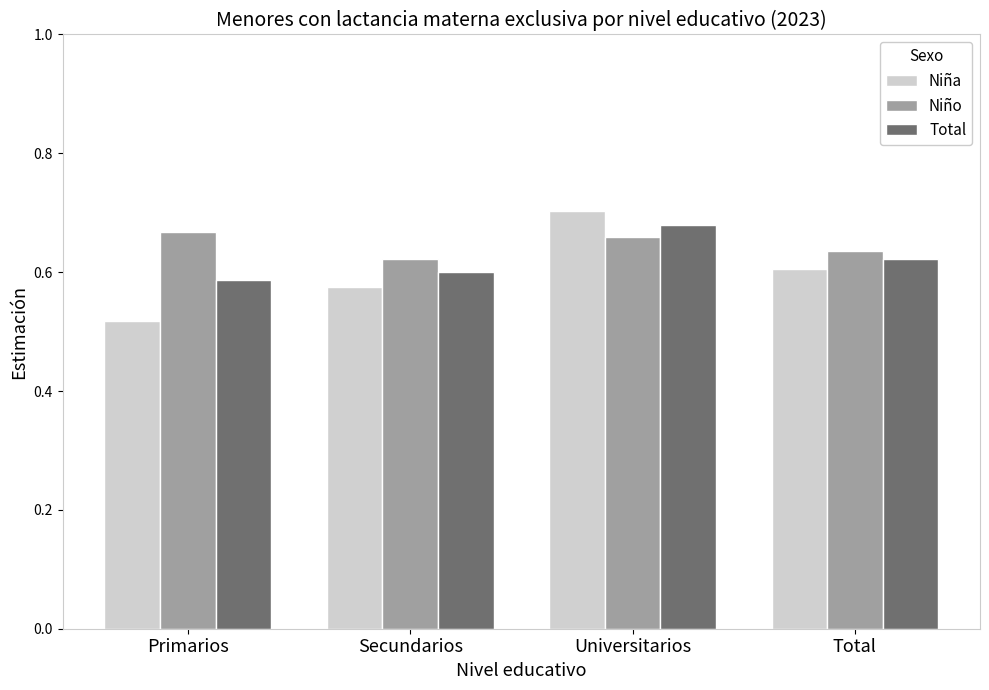

At which category does the chart reach its minimum across all series?

Primarios